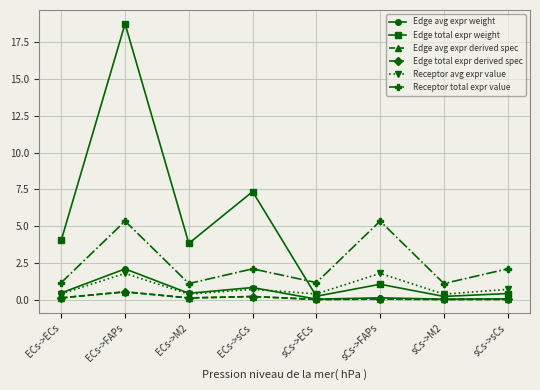

Between sCs->M2 and sCs->FAPs, which is larger?

sCs->FAPs